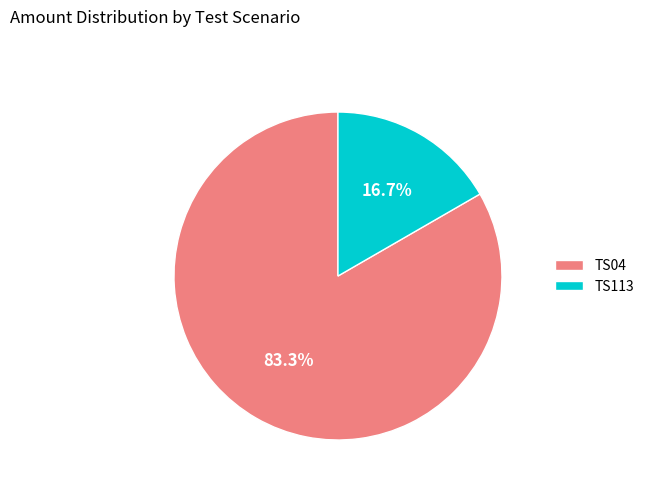

To the nearest percent, what portion does TS04 represent?

83%